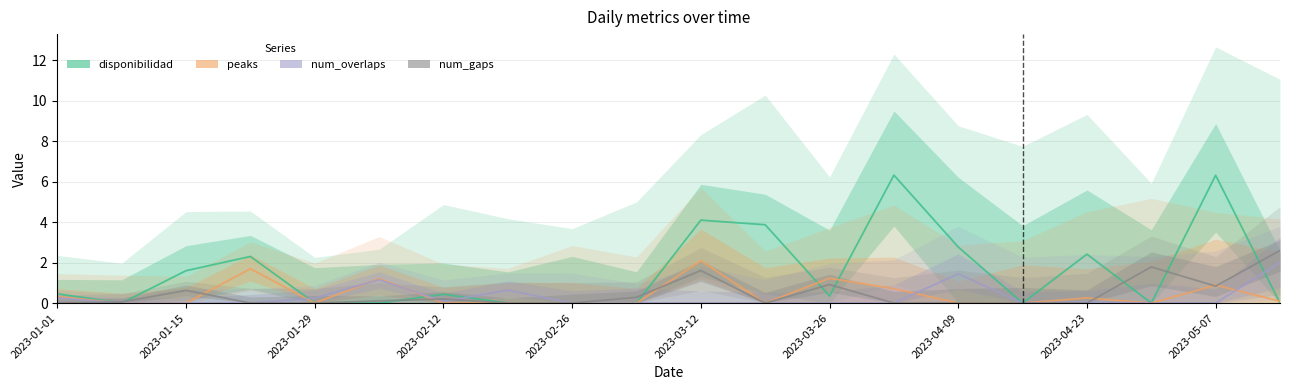

Is this an area chart (filled region under the line)?

No